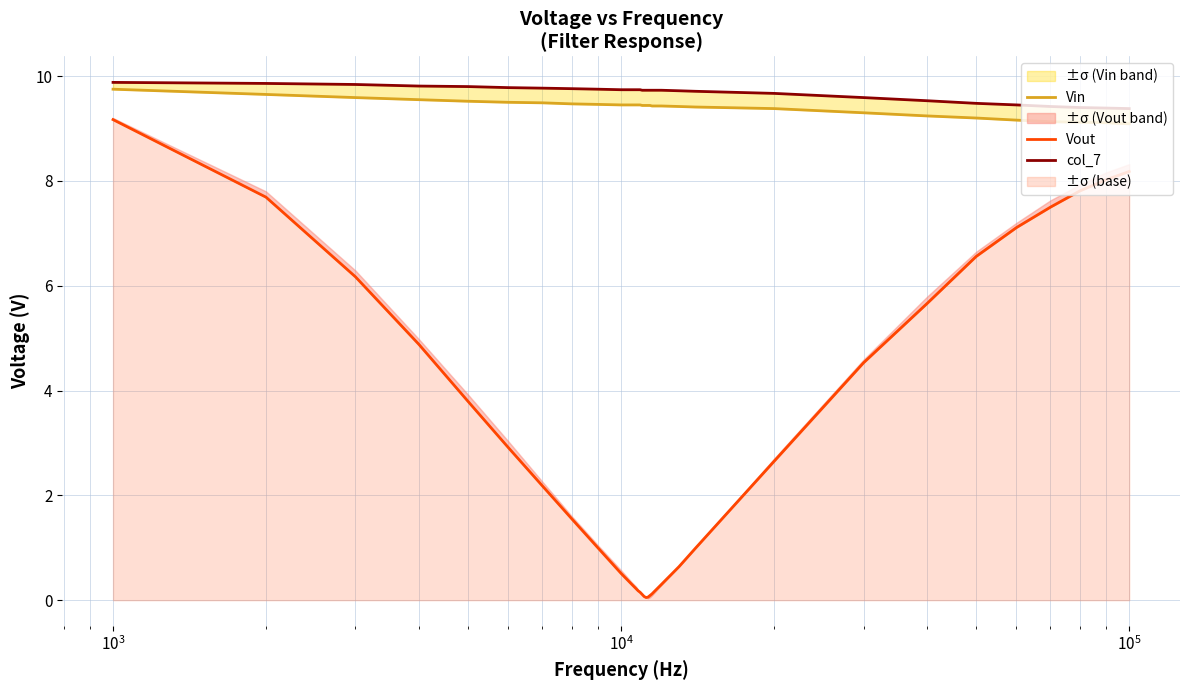

Reading left to right, extract all data points from this chart.

Vin: 9.8	9.7	9.6	9.6	9.5	9.5	9.5	9.5	9.5	9.4	9.4	9.4	9.4	9.4	9.4	9.4	9.4	9.4	9.4	9.4	9.4	9.4	9.4	9.4	9.3	9.2	9.2	9.2	9.1	9.1	9.1	9.1
Vout: 9.2	7.7	6.2	4.9	3.8	2.9	2.2	1.6	1.0	0.5	0.3	0.2	0.2	0.1	0.1	0.1	0.1	0.1	0.1	0.1	0.3	0.6	1.0	2.6	4.5	5.7	6.6	7.1	7.5	7.8	8.0	8.2
col_7: 9.9	9.9	9.8	9.8	9.8	9.8	9.8	9.8	9.8	9.7	9.7	9.7	9.7	9.7	9.7	9.7	9.7	9.7	9.7	9.7	9.7	9.7	9.7	9.7	9.6	9.5	9.5	9.4	9.4	9.4	9.4	9.4